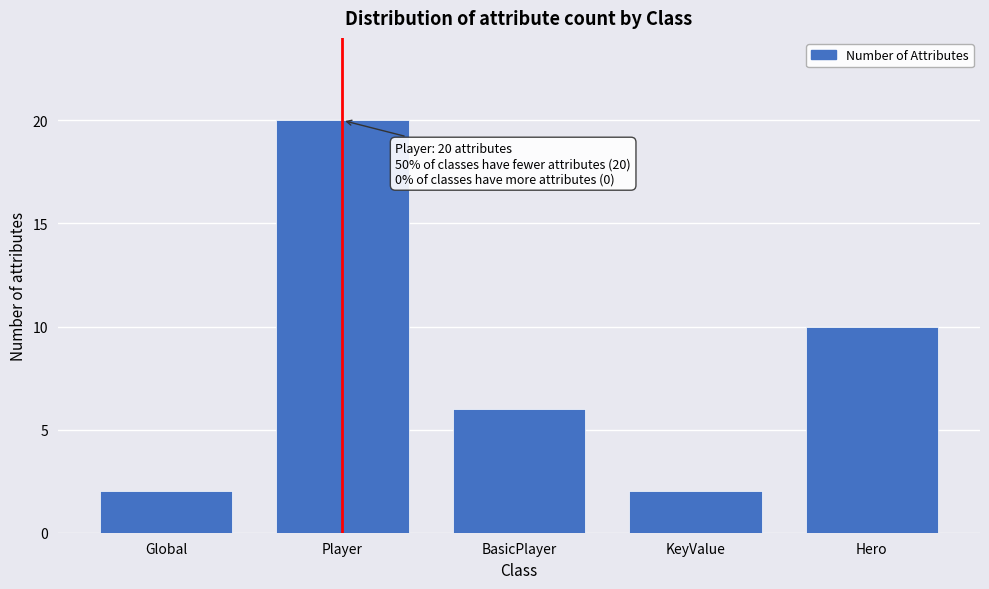

Reading left to right, list all the values displayed in this chart.

2	20	6	2	10